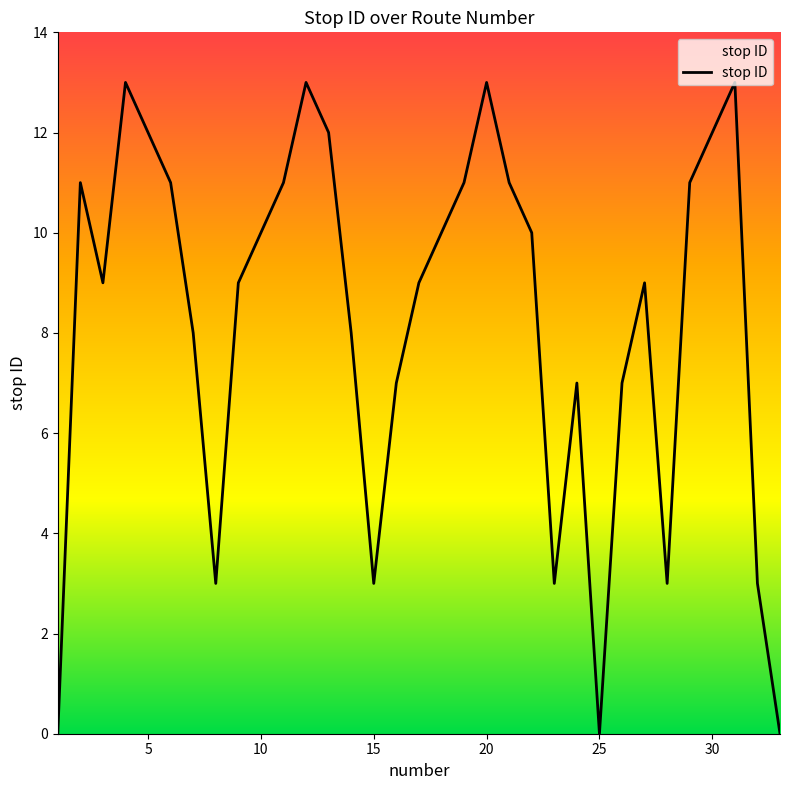

How many lines are shown in the chart?

1